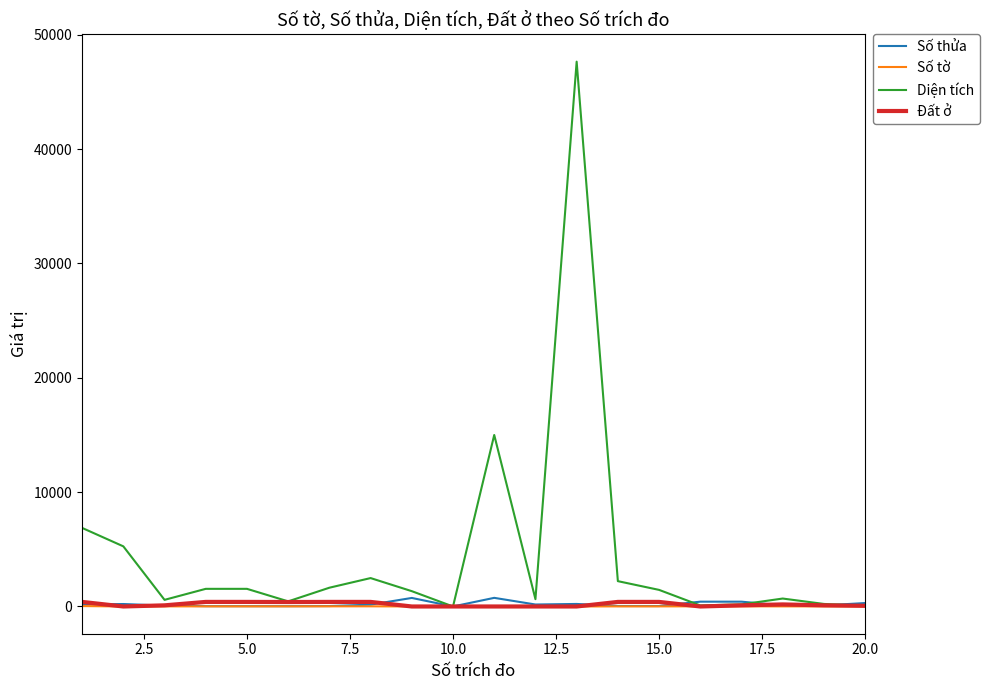

What is the greatest value displayed?

47653.7